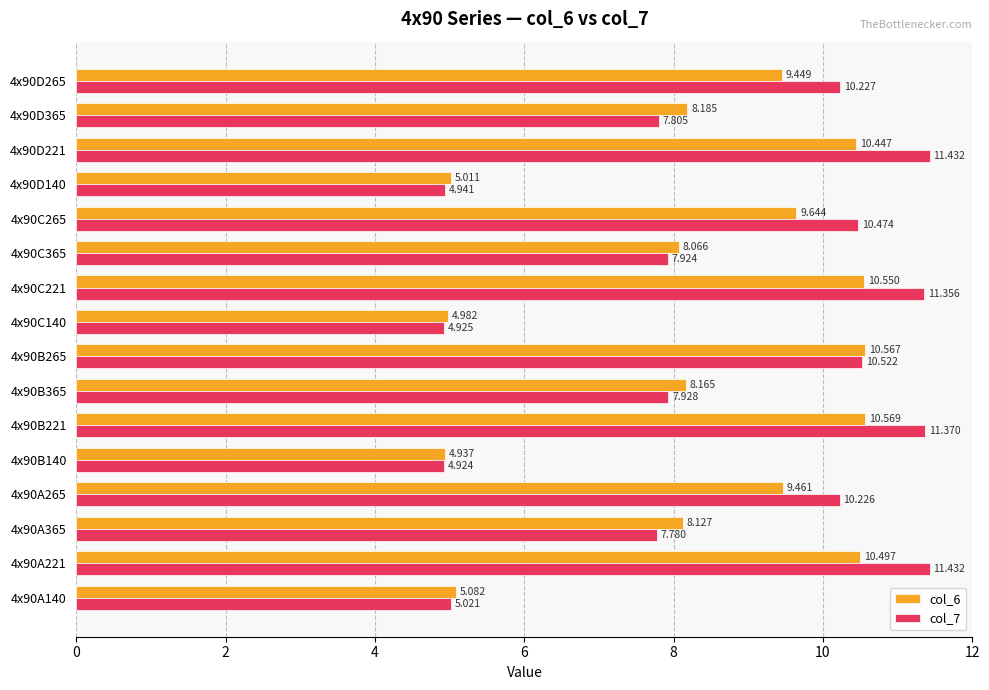

What is the difference between the second highest and second lowest values in the col_7 series?

6.5